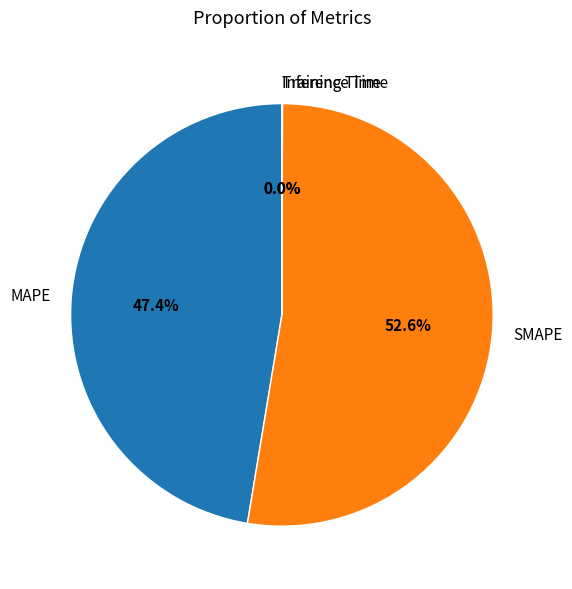

Is there any slice that represents more than half of the pie?

Yes